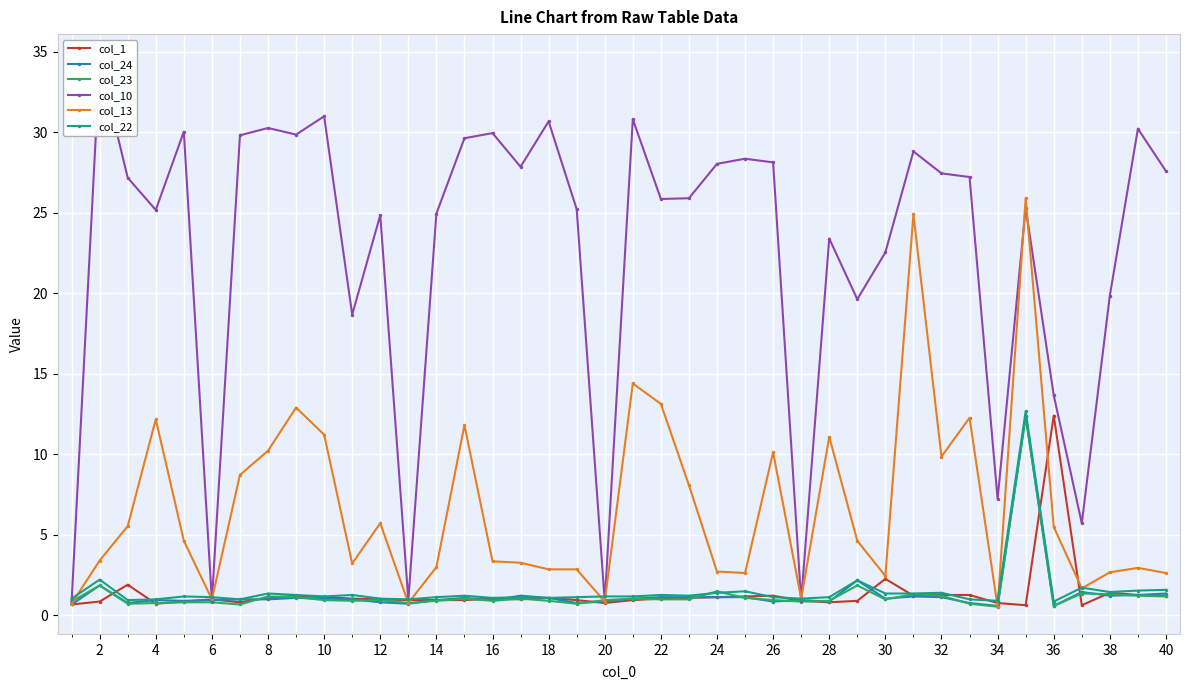

True or false: col_22 has a value of 1.1 at 26.

True